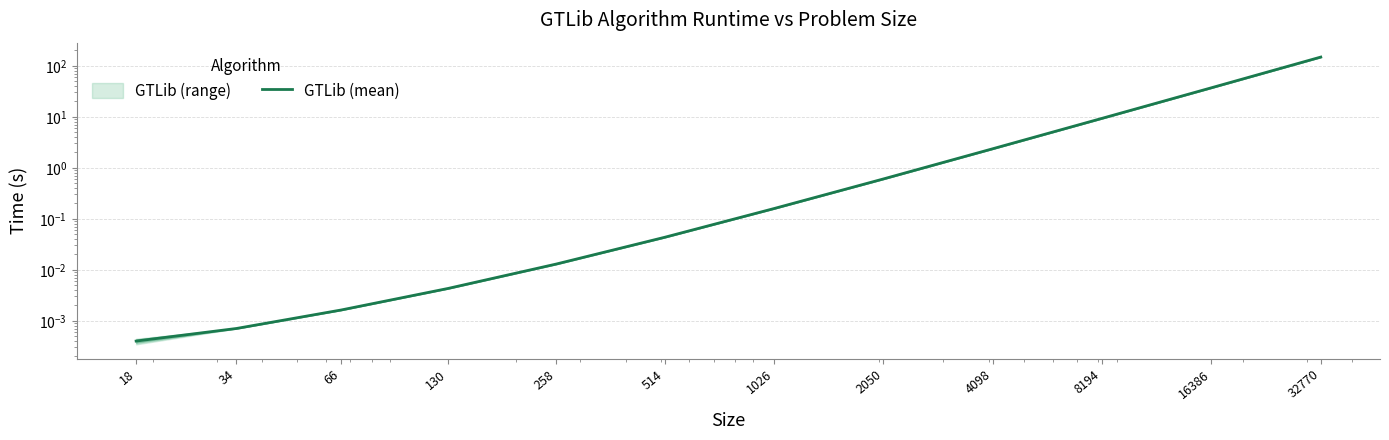

What is the sum of all values?

197.9